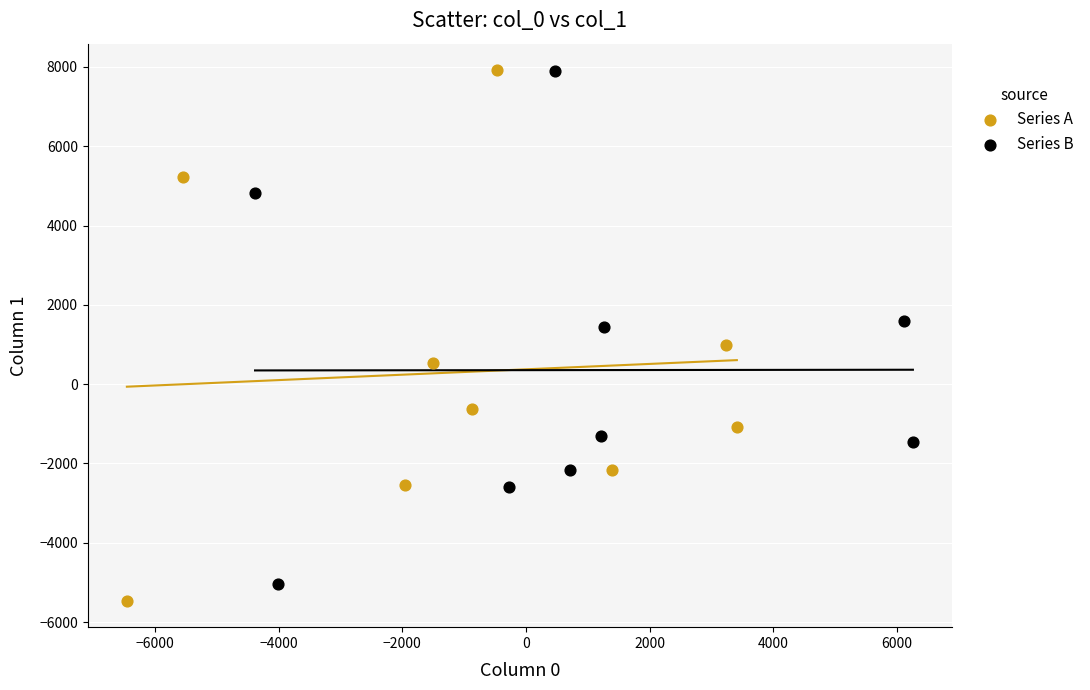

Which series has the widest spread of Y values?

Series A